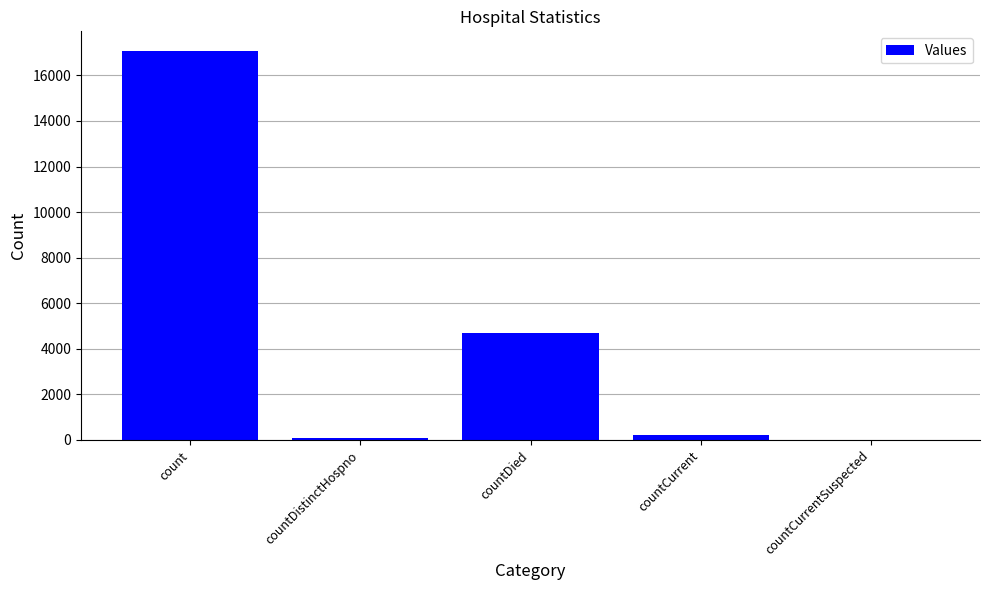

What is the greatest value displayed?

17078